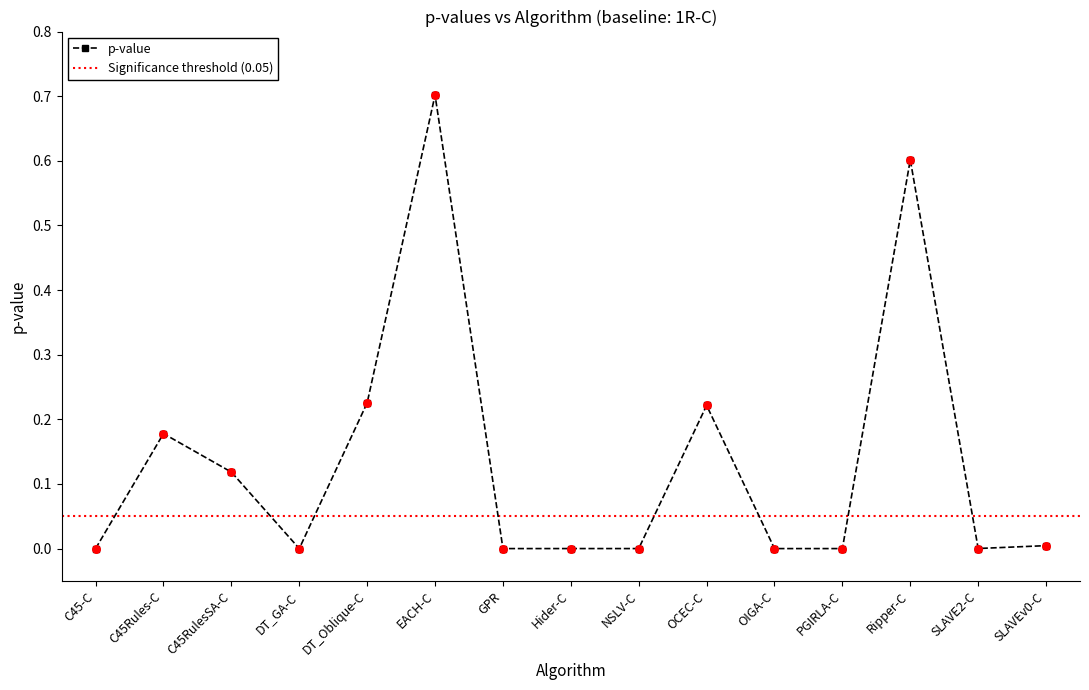

What is the change in value from C45Rules-C to PGIRLA-C?

-0.2